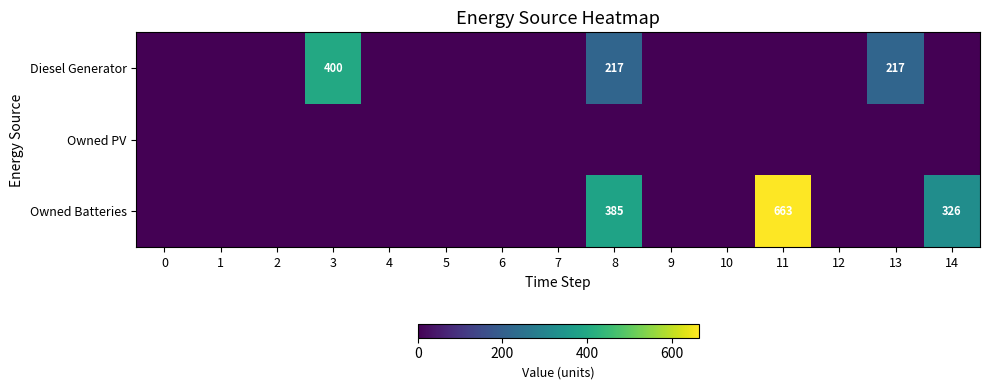

Which category has the highest value across all series?

11